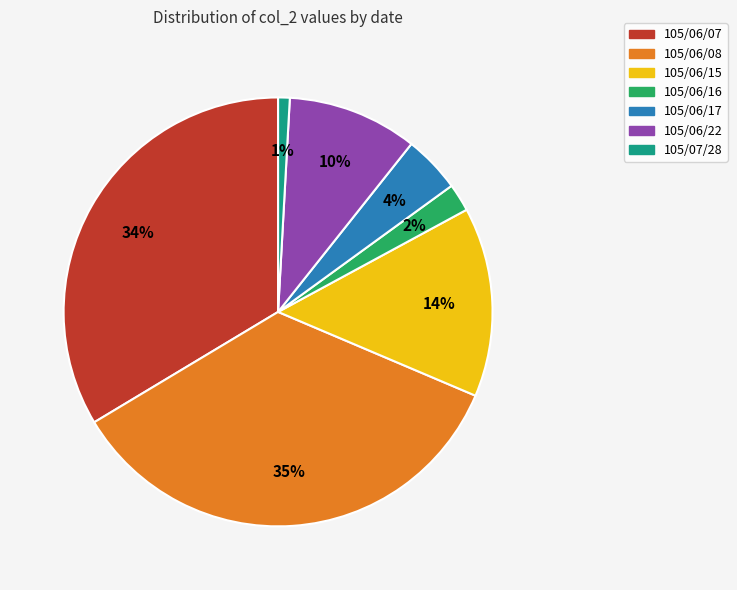

How many segments does this pie chart have?

7